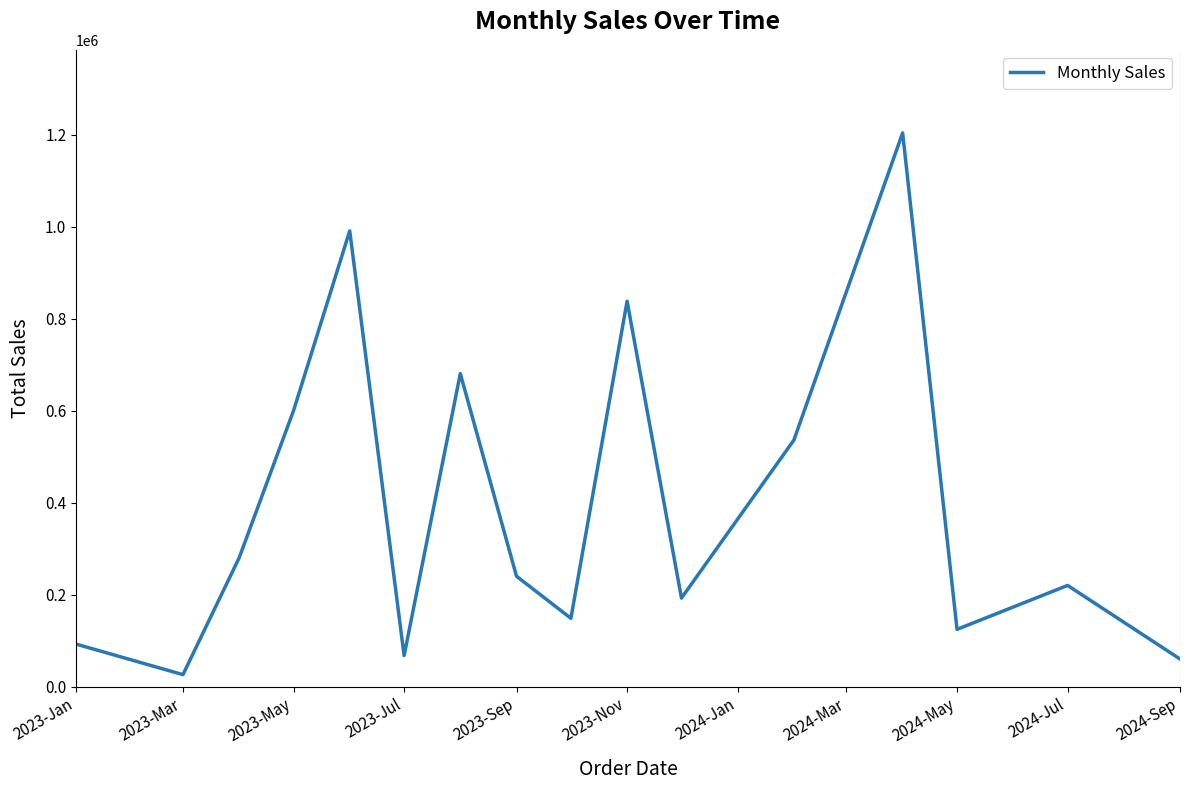

What is the difference between the maximum and minimum values?

1178000